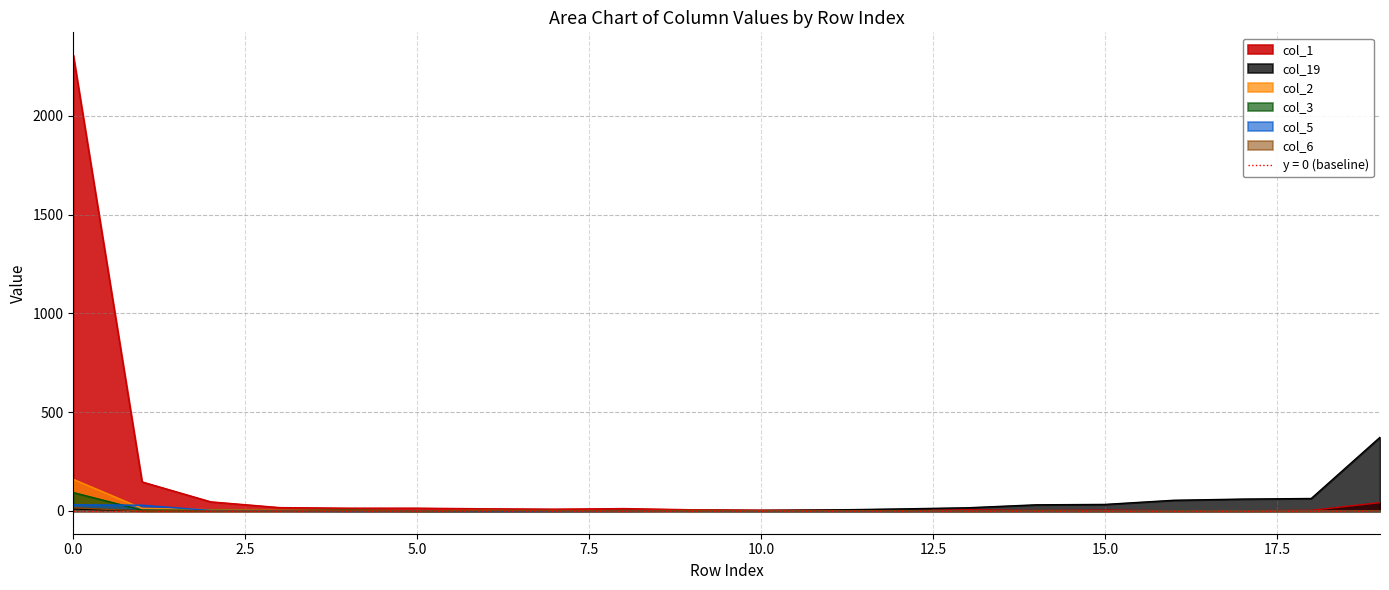

In col_5, how many points are higher than both neighbors (excluding endpoints)?

2